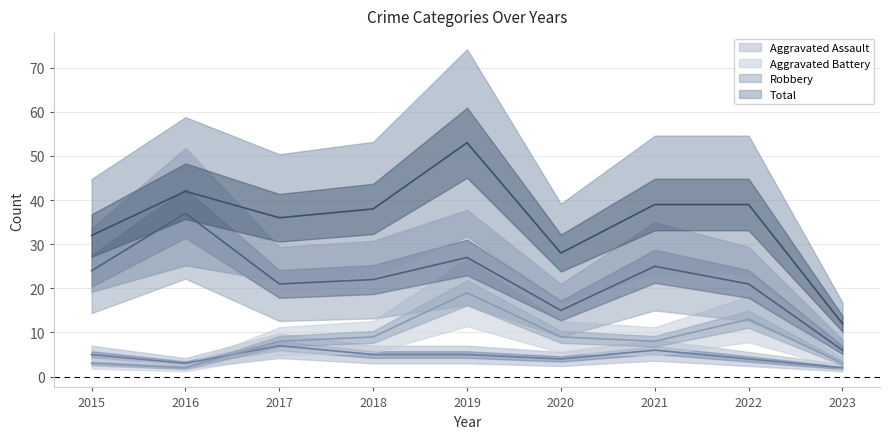

What is the total value across all series at 2020?

56